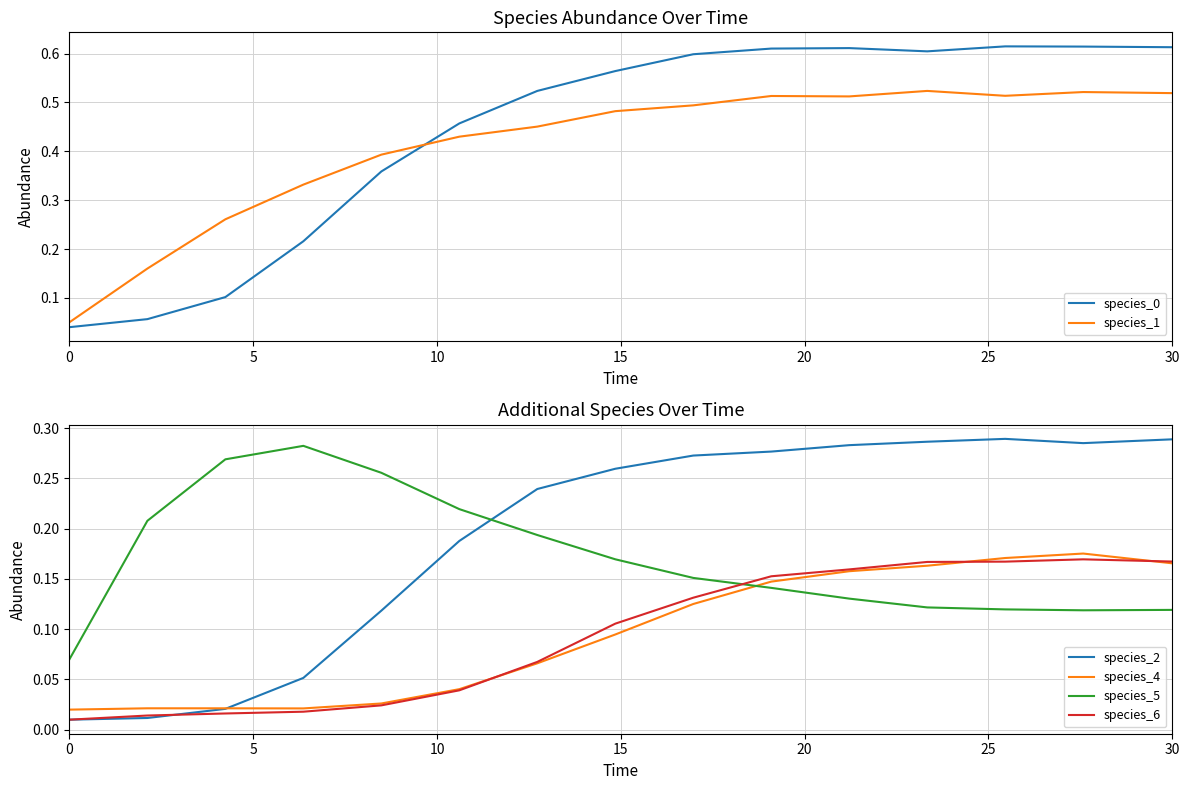

The value of species_1 at 0 is 0.0. True or false?

False